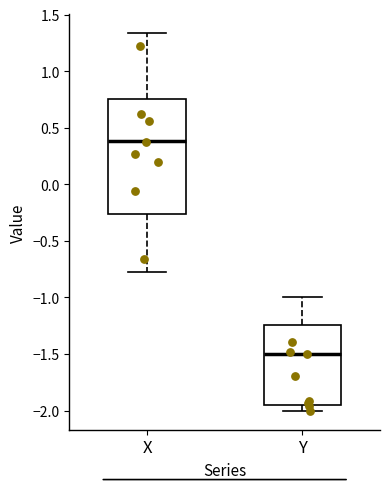

Reading left to right, transcribe this box plot: for each box, give where its median line is, the range the box spans, and where its two whiskers end, as read against the y-axis. The values are not printed on the chart, so give them approximately, as read against the axis.

X: median 0.40, box -0.25 to 0.75, whiskers -0.75 to 1.35
Y: median -1.50, box -1.95 to -1.25, whiskers -2.00 to -1.00